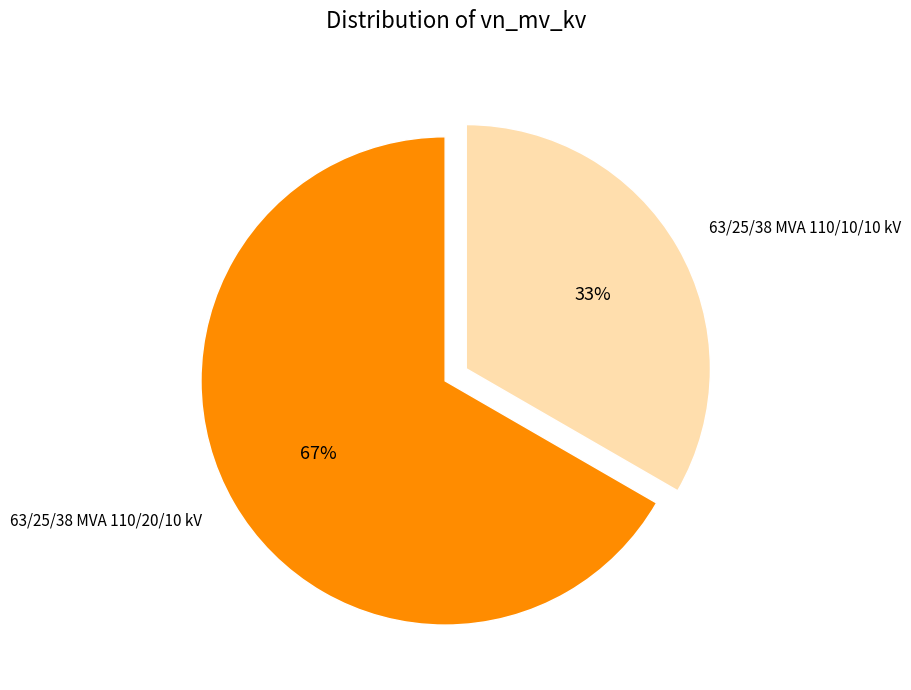

Does 63/25/38 MVA 110/10/10 kV account for over 50% of the chart?

No